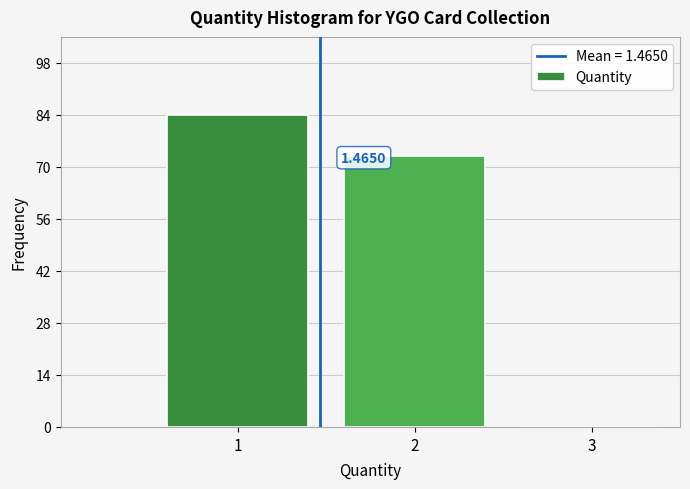

Which range on the x-axis has the tallest bar?

0.5 to 1.5